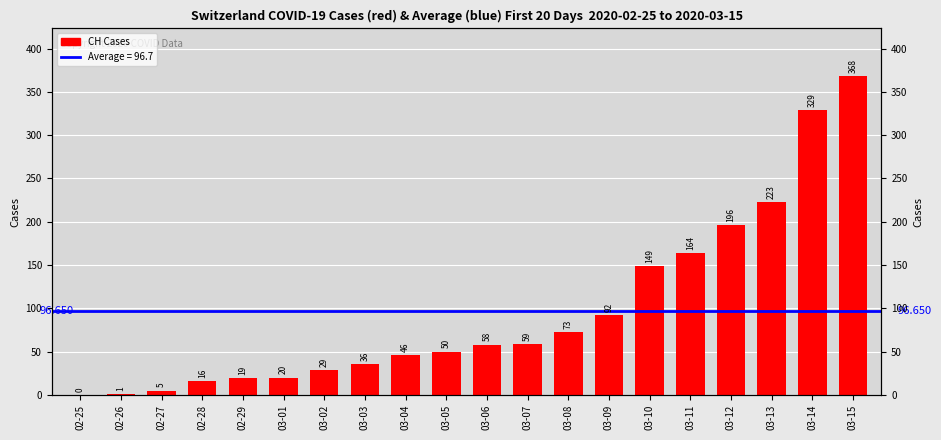

How many bars are there in total?

20